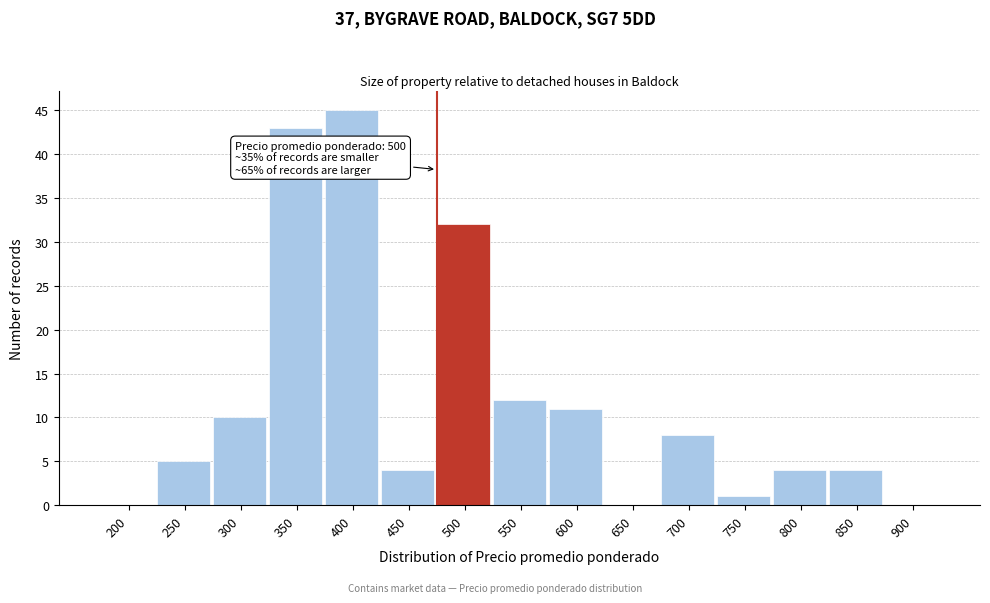

Reading left to right, transcribe all the data shown in this chart.

200=0	250=5	300=10	350=43	400=45	450=4	500=32	550=12	600=11	650=0	700=8	750=1	800=4	850=4	900=0